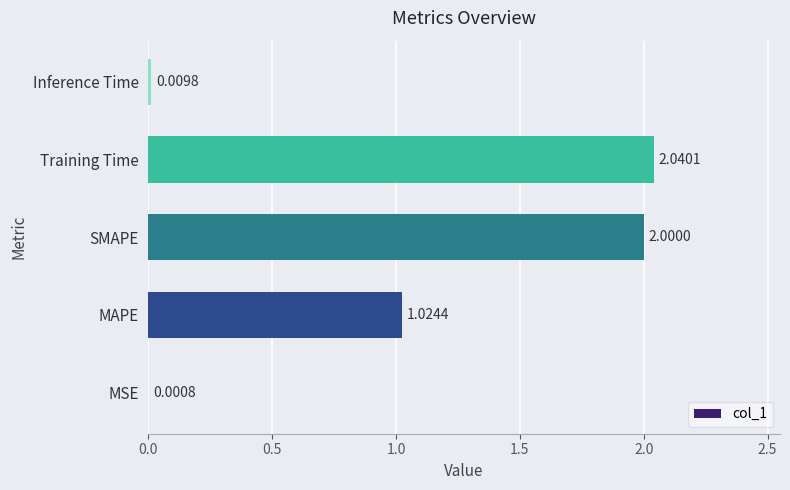

What is the sum of the values at Training Time and MSE?

2.0